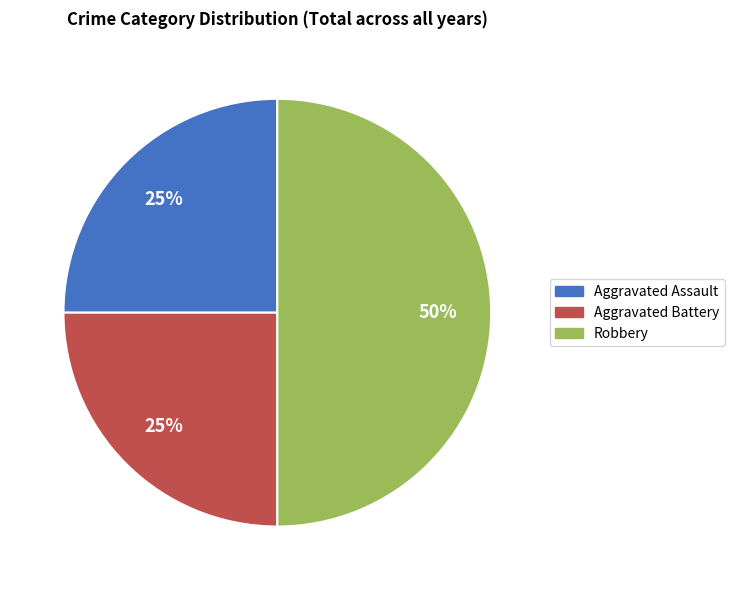

To the nearest percent, what portion does Robbery represent?

50%